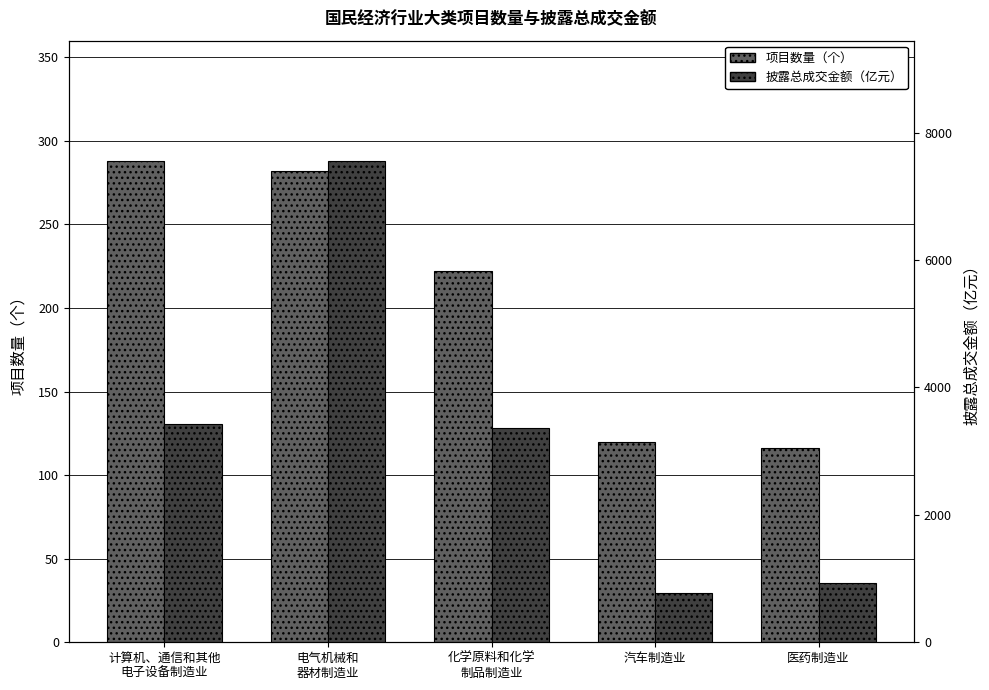

What is the value of the 披露总成交金额 bar at the 3rd from the left?

3366.4